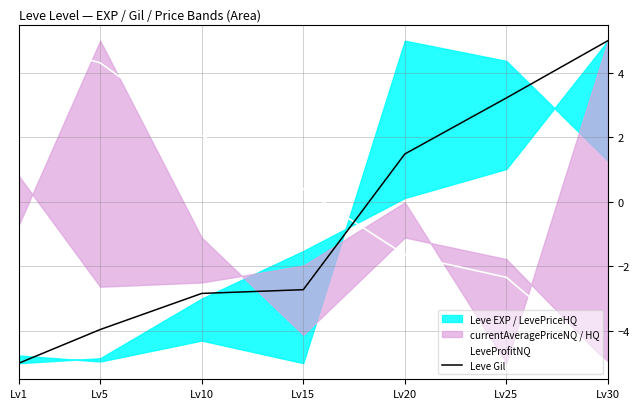

What is the sum of all LeveProfitNQ values?

2.8